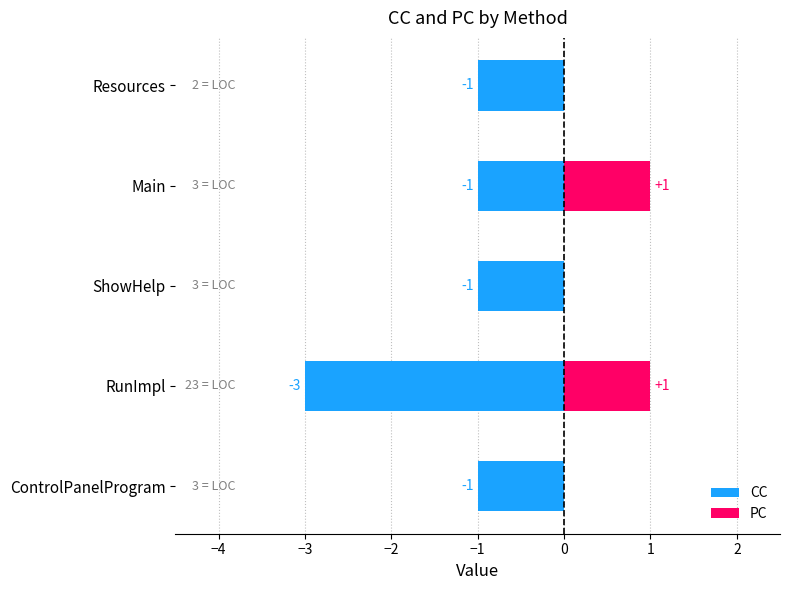

How many distinct data groups are displayed?

2